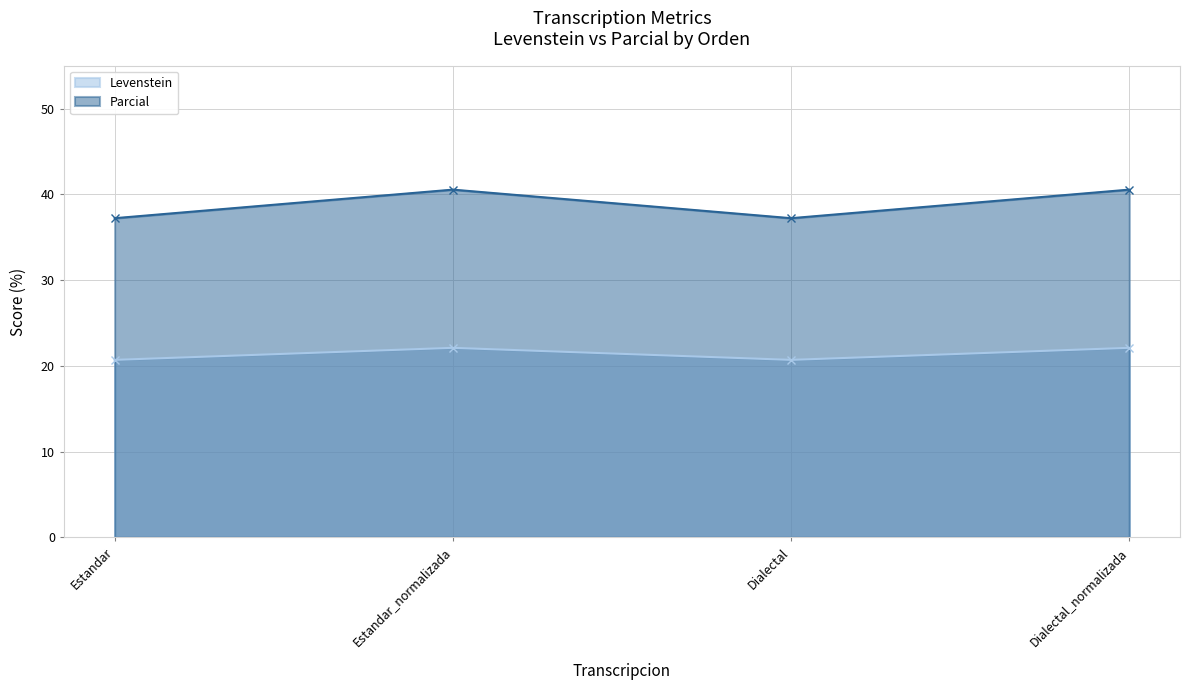

Reading left to right, transcribe all the data shown in this chart.

Levenstein: 20.7	22.1	20.7	22.1
Parcial: 37.2	40.5	37.2	40.5